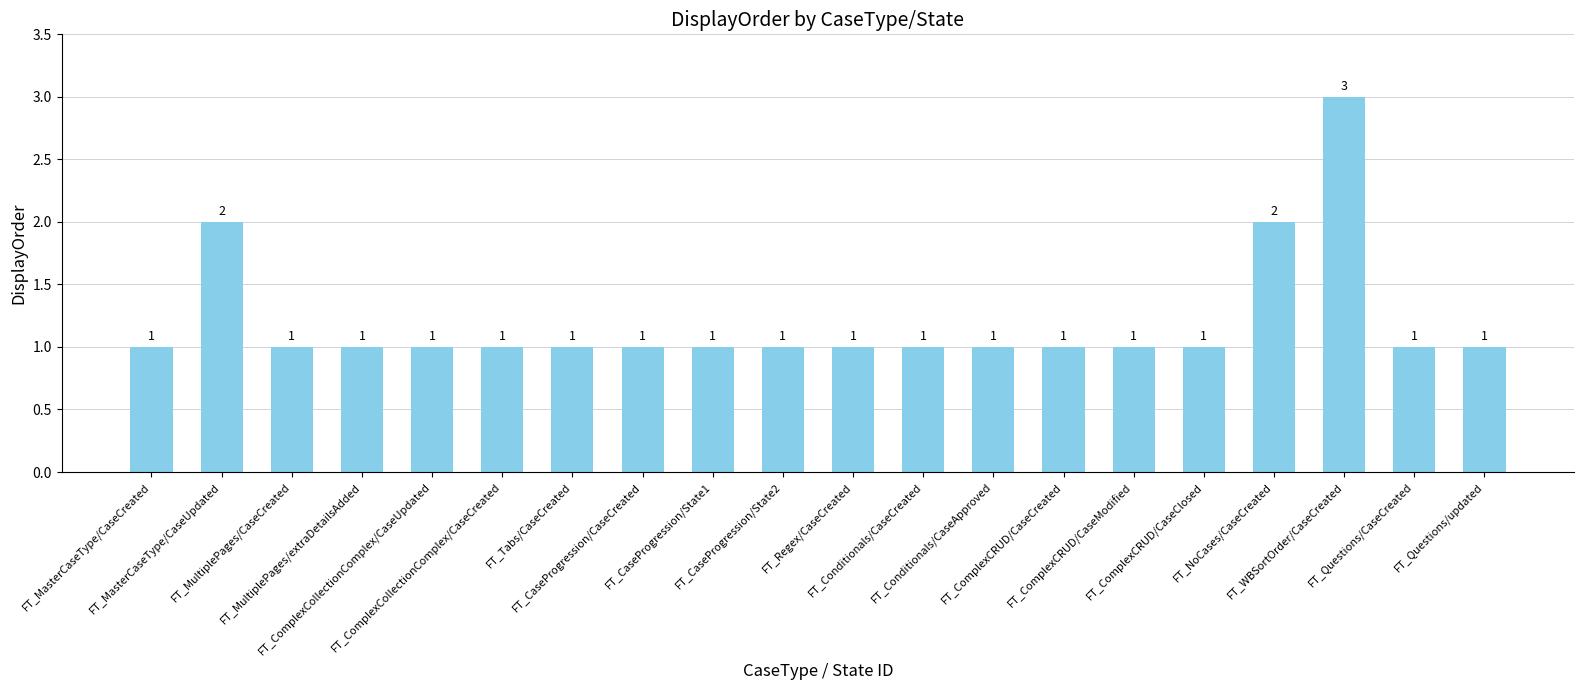

Reading right to left, transcribe all the data shown in this chart.

FT_Questions/updated=1	FT_Questions/CaseCreated=1	FT_WBSortOrder/CaseCreated=3	FT_NoCases/CaseCreated=2	FT_ComplexCRUD/CaseClosed=1	FT_ComplexCRUD/CaseModified=1	FT_ComplexCRUD/CaseCreated=1	FT_Conditionals/CaseApproved=1	FT_Conditionals/CaseCreated=1	FT_Regex/CaseCreated=1	FT_CaseProgression/State2=1	FT_CaseProgression/State1=1	FT_CaseProgression/CaseCreated=1	FT_Tabs/CaseCreated=1	FT_ComplexCollectionComplex/CaseCreated=1	FT_ComplexCollectionComplex/CaseUpdated=1	FT_MultiplePages/extraDetailsAdded=1	FT_MultiplePages/CaseCreated=1	FT_MasterCaseType/CaseUpdated=2	FT_MasterCaseType/CaseCreated=1